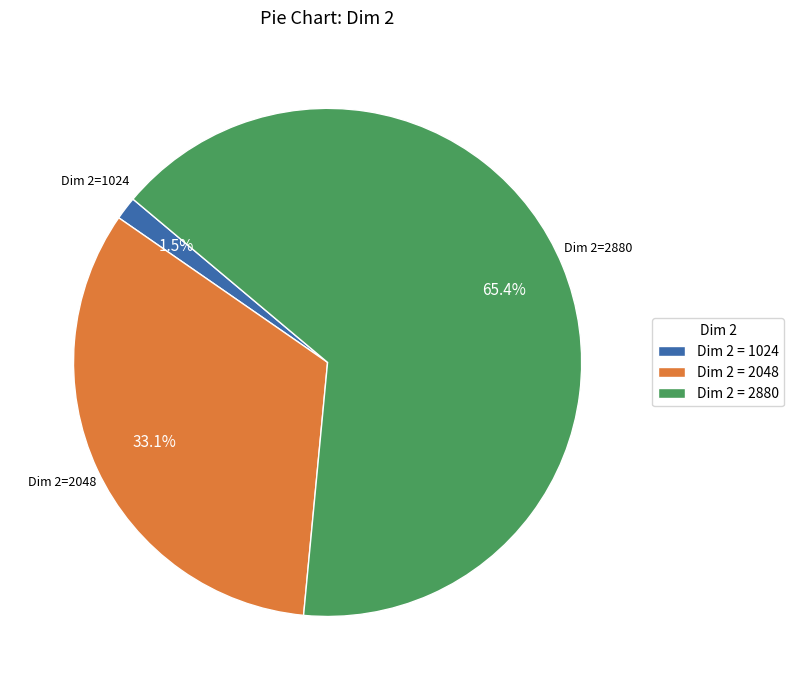

Which category has the smallest portion of the pie?

Dim 2 = 1024